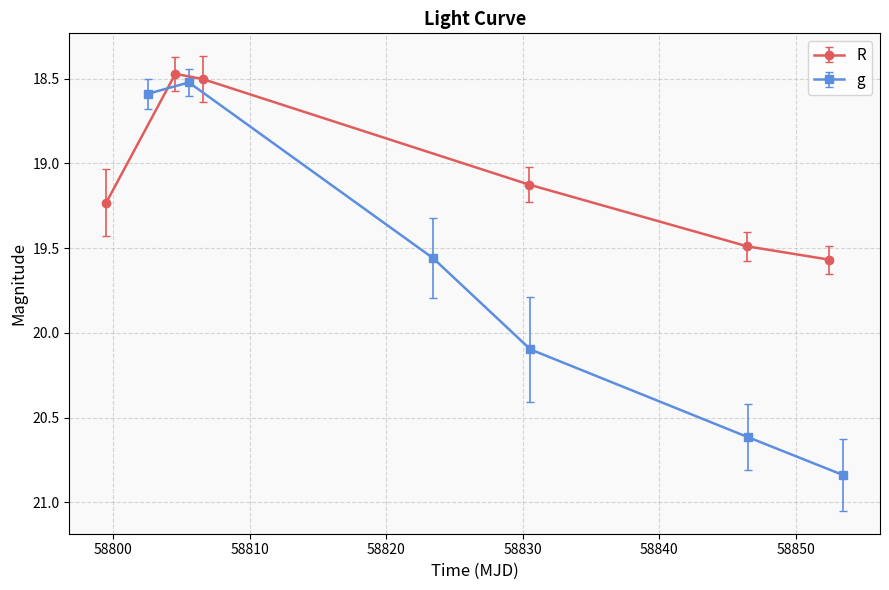

What is the average value of the R series?

19.1